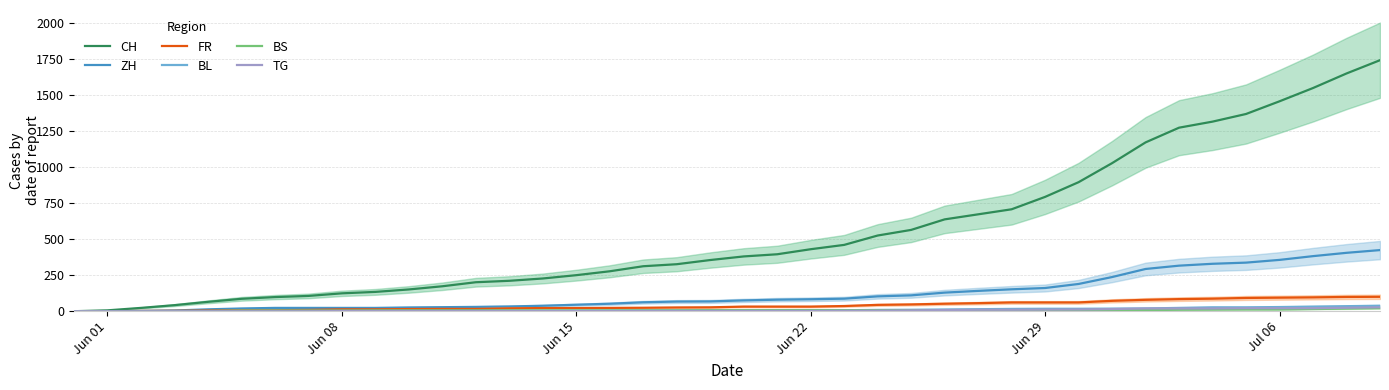

What are all the series names shown in the legend?

CH, ZH, FR, BL, BS, TG